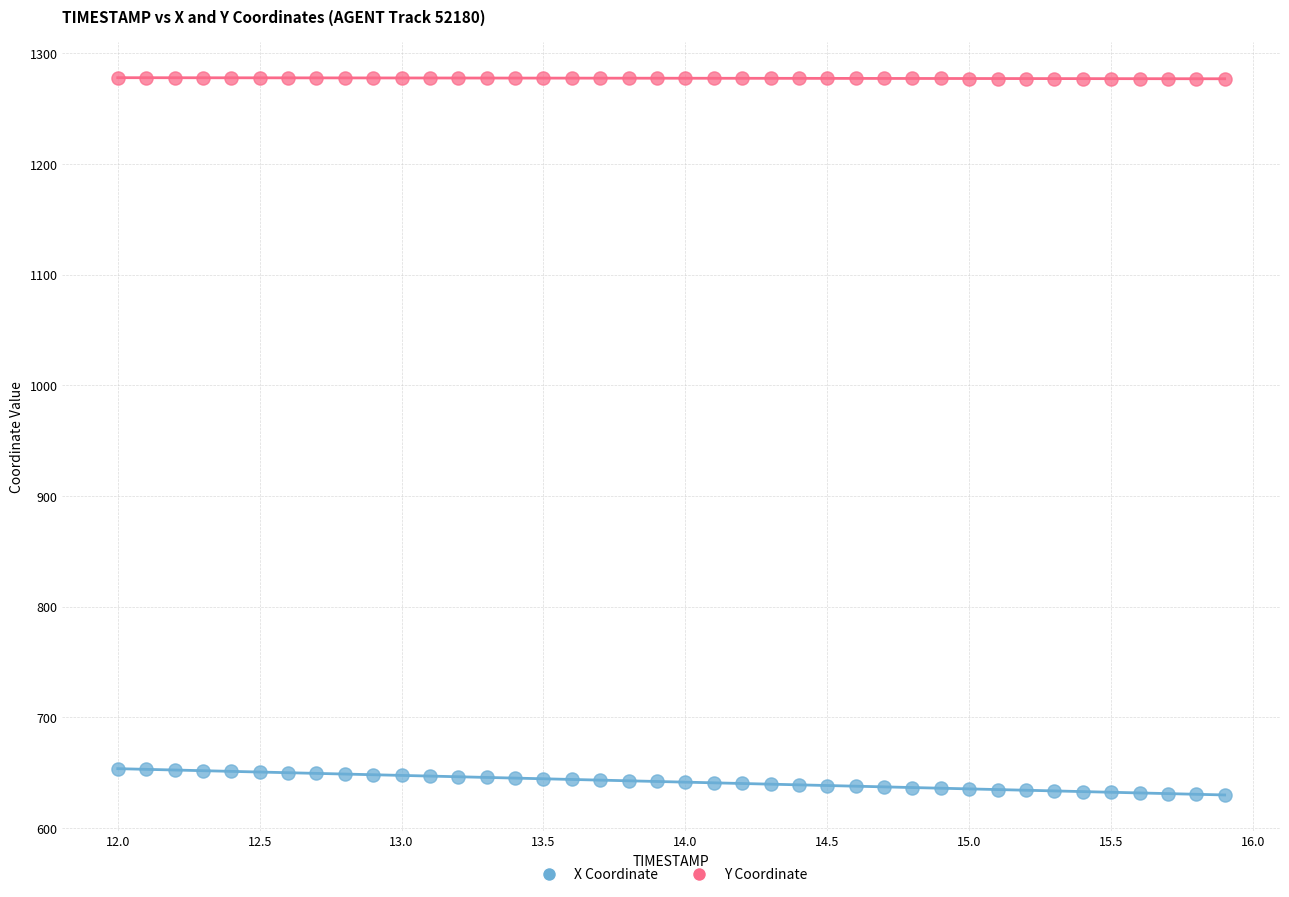

What is the X range (max minus min) for the scatter plot?

3.9